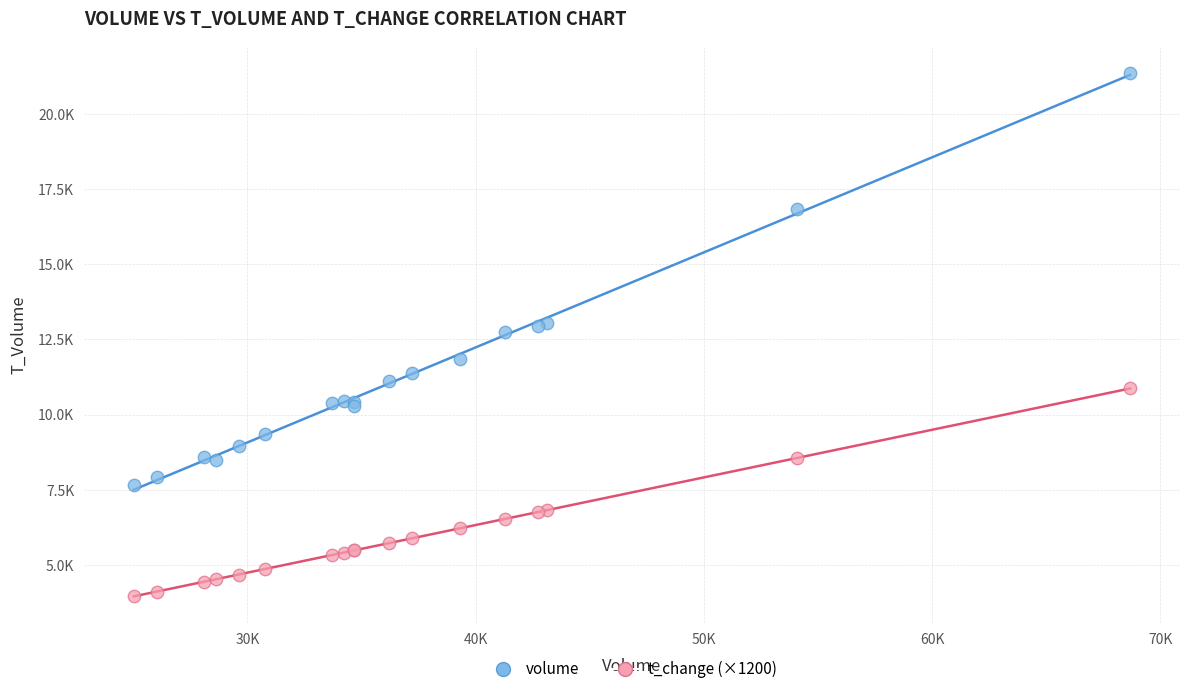

Which series reaches the maximum Y coordinate?

volume